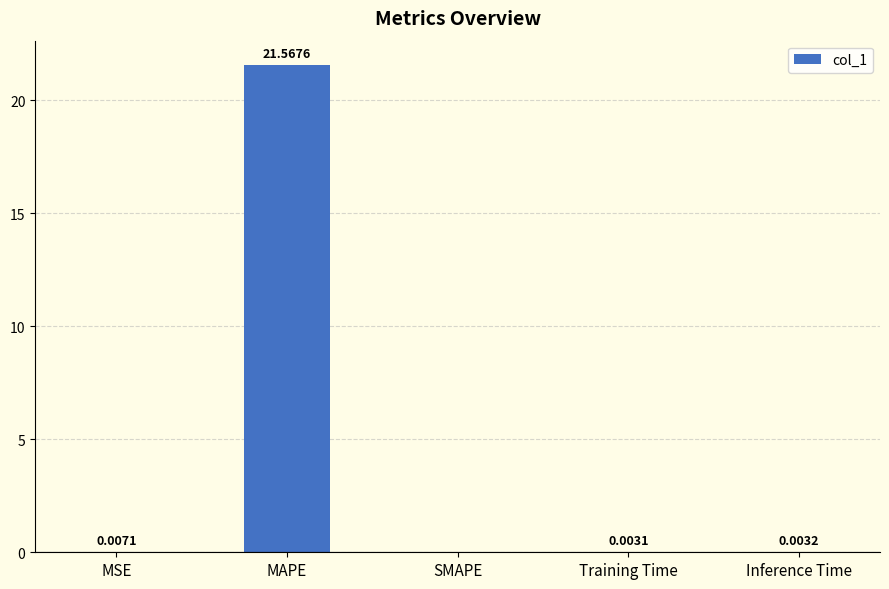

The chart shows a value of 0.0 at Training Time. True or false?

True